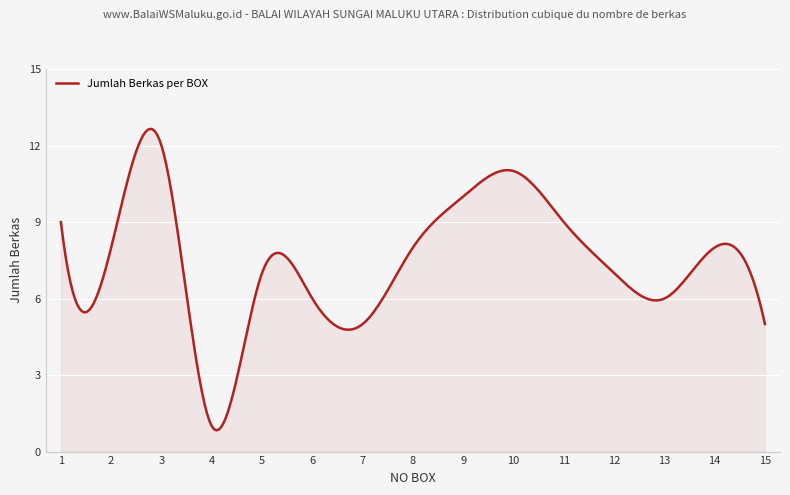

What is the greatest value displayed?

12.7